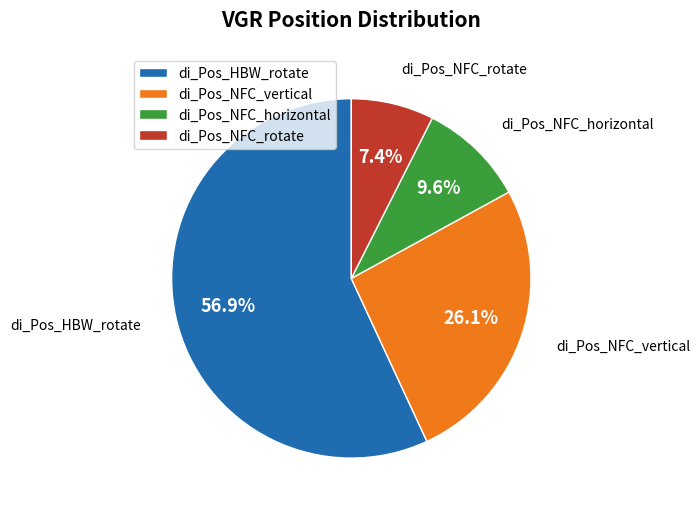

Is there any slice that represents more than half of the pie?

Yes